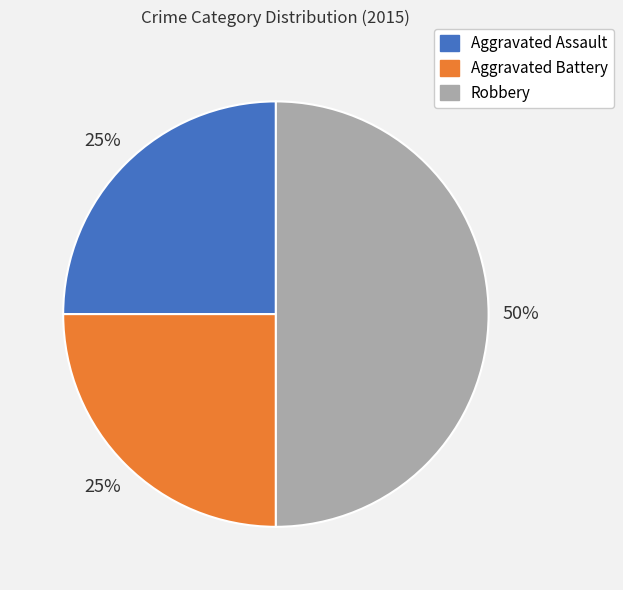

Between Aggravated Assault and Robbery, which is larger?

Robbery